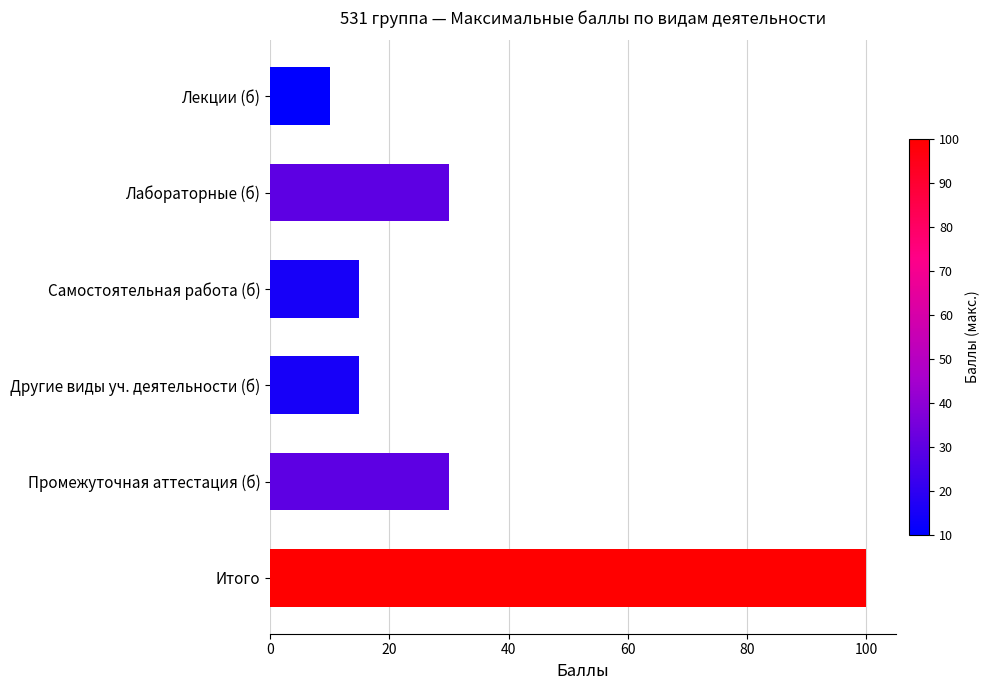

Reading top to bottom, extract all data points from this chart.

10	30	15	15	30	100